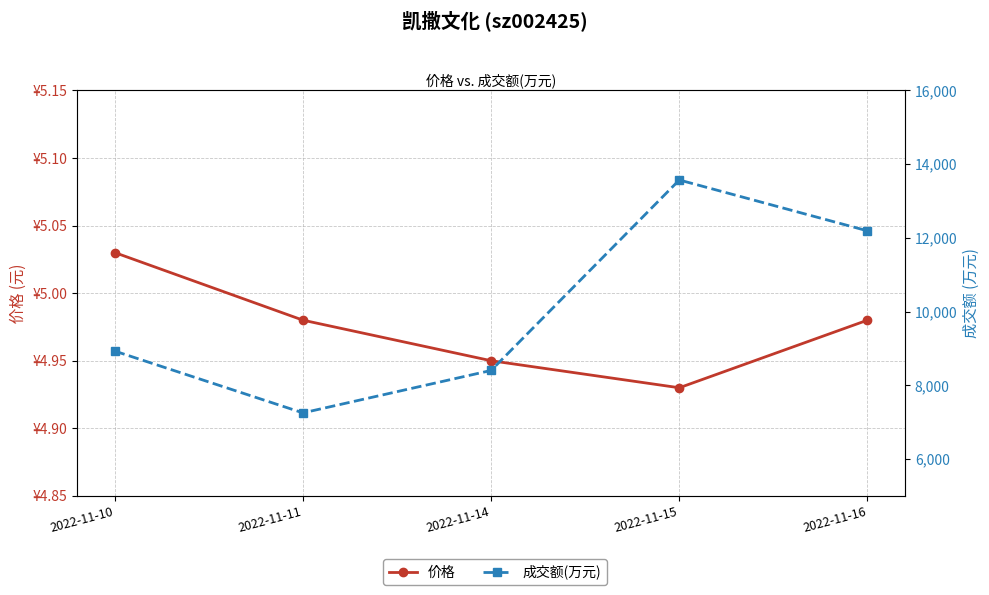

What is the sum of all 价格 values?

24.9